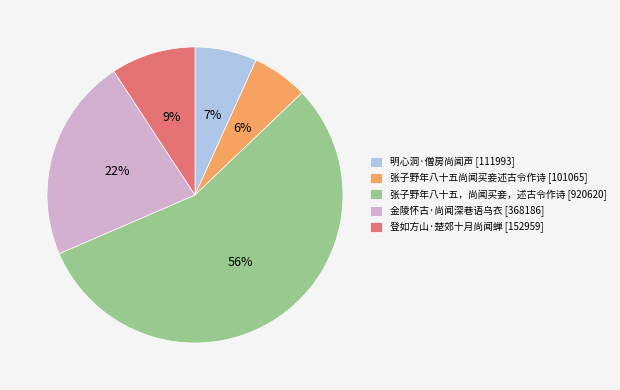

To the nearest percent, what portion does 张子野年八十五尚闻买妾述古令作诗 represent?

6%